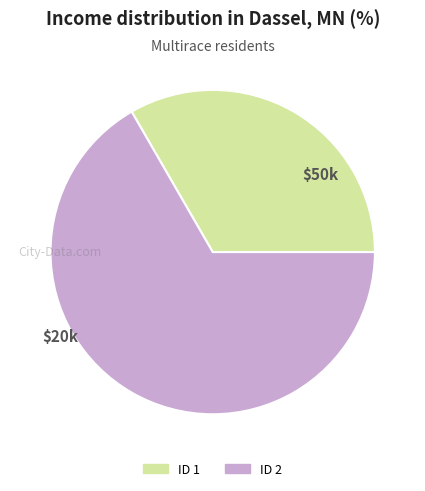

Does any single category account for the majority?

Yes